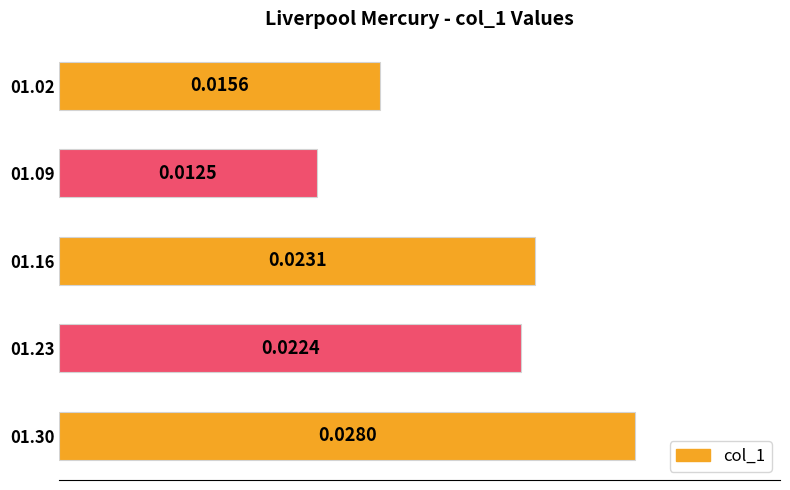

List the labels in order of value, largest first.

01.30, 01.16, 01.23, 01.02, 01.09